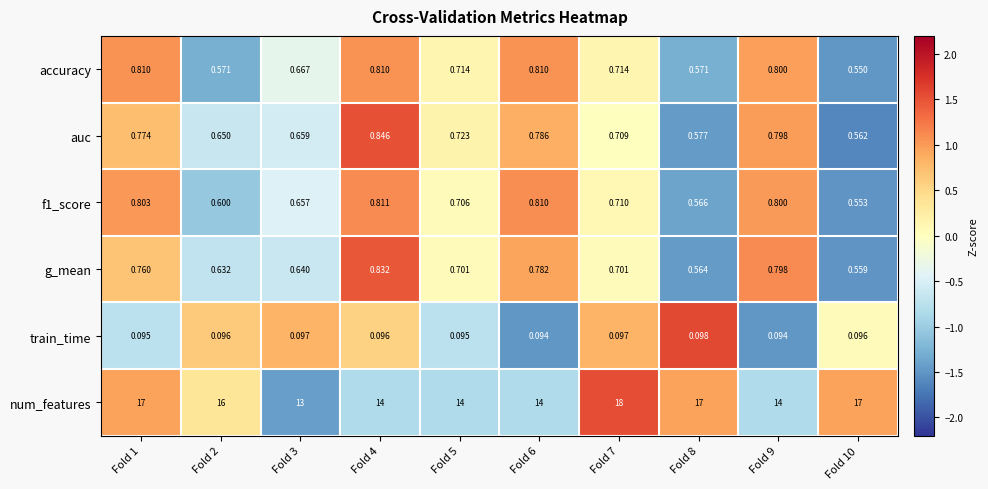

Between Fold 9 and Fold 10, which series saw the biggest shift?

num_features